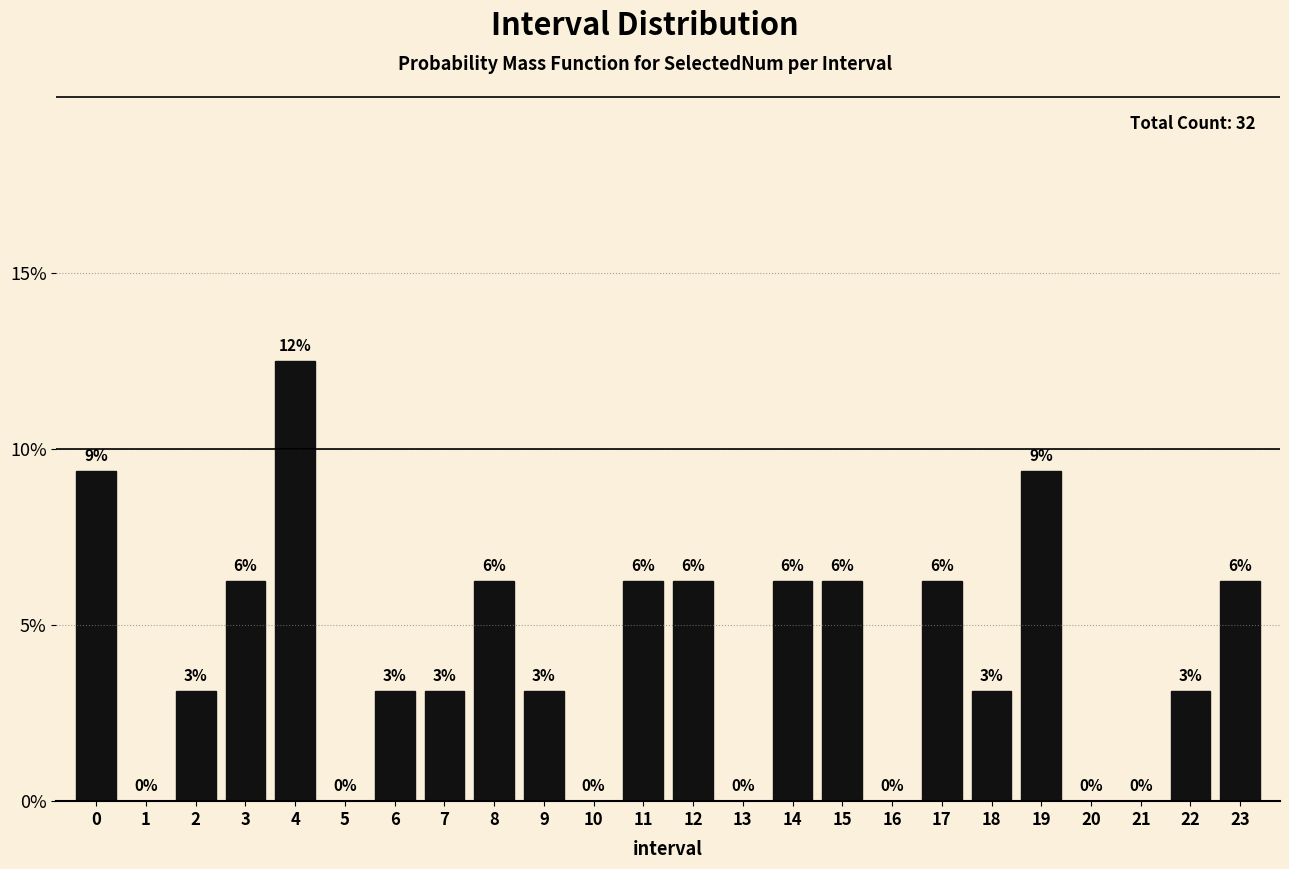

Are the bars horizontal?

No